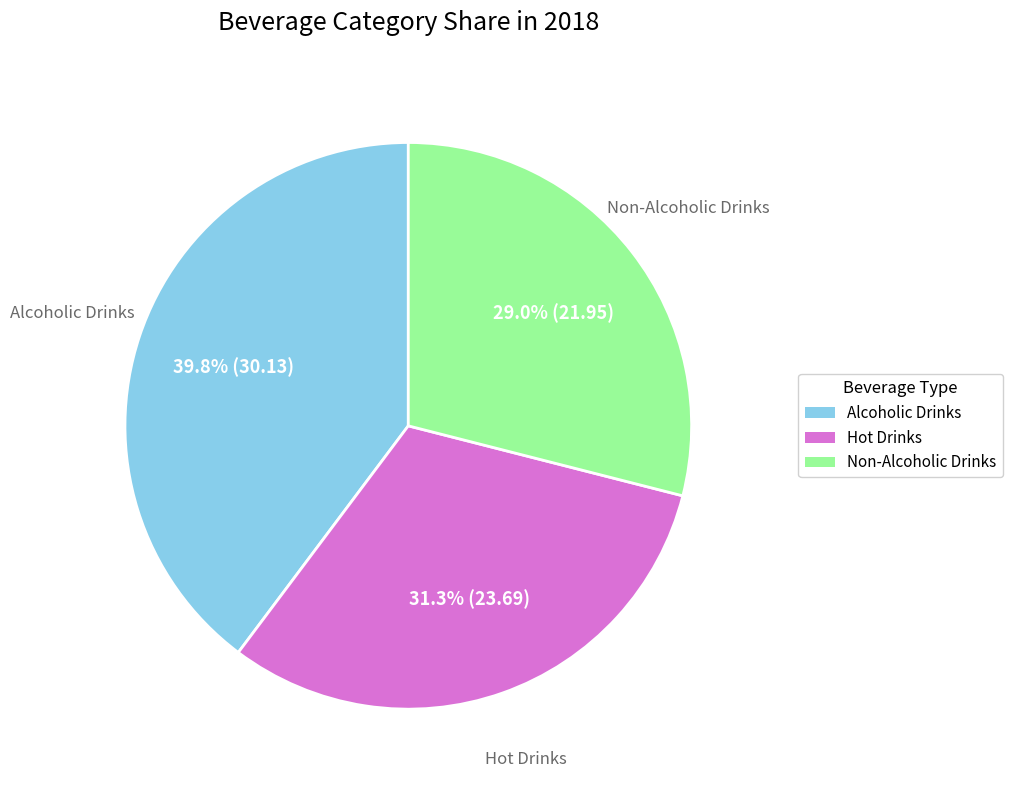

Which has a higher value, Alcoholic Drinks or Non-Alcoholic Drinks?

Alcoholic Drinks